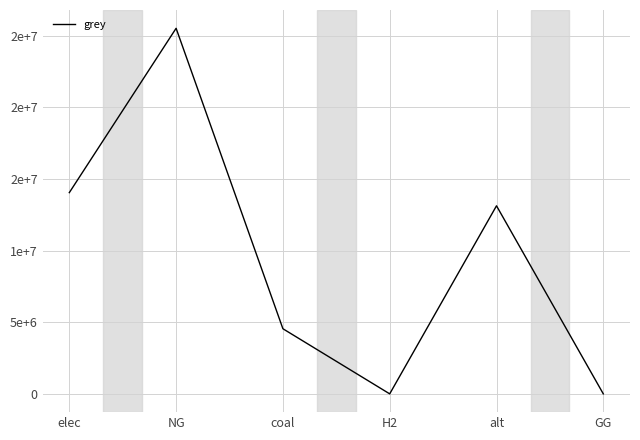

How many interior local peaks (higher than both neighbors) does the data have?

2